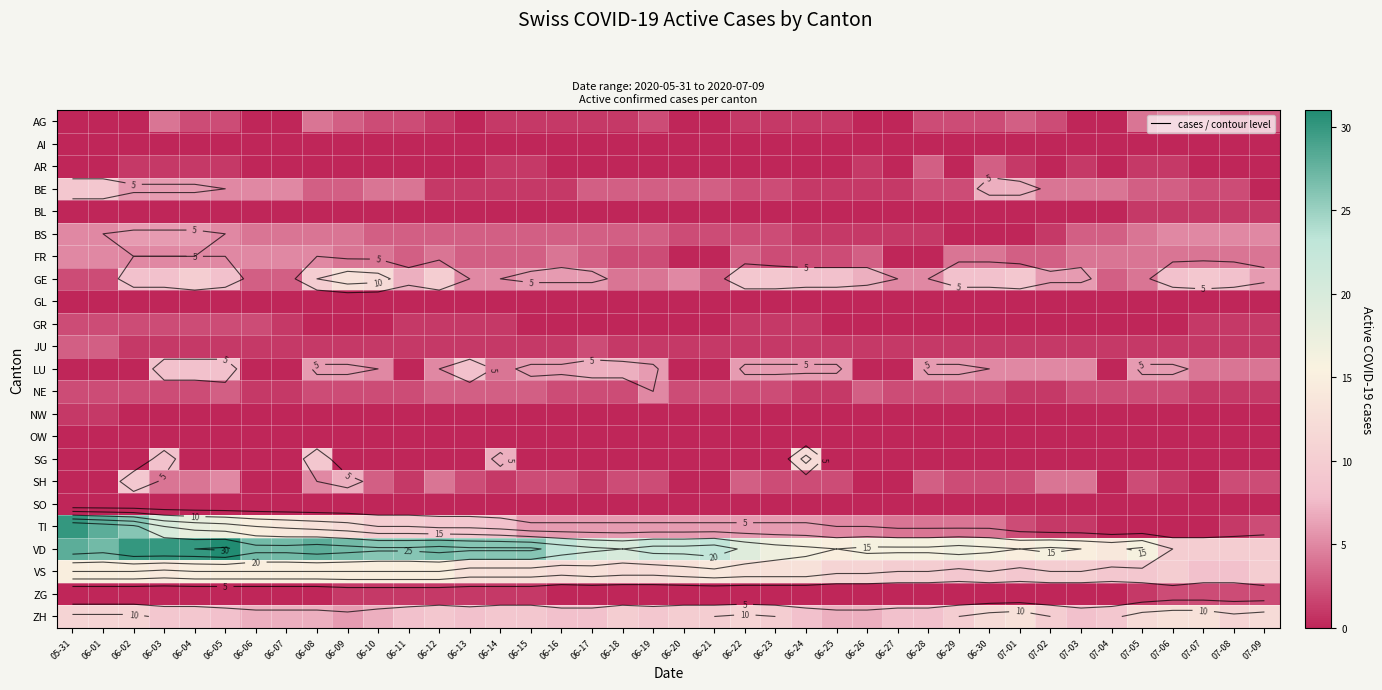

The VS series shows 10 at 06-11. True or false?

False